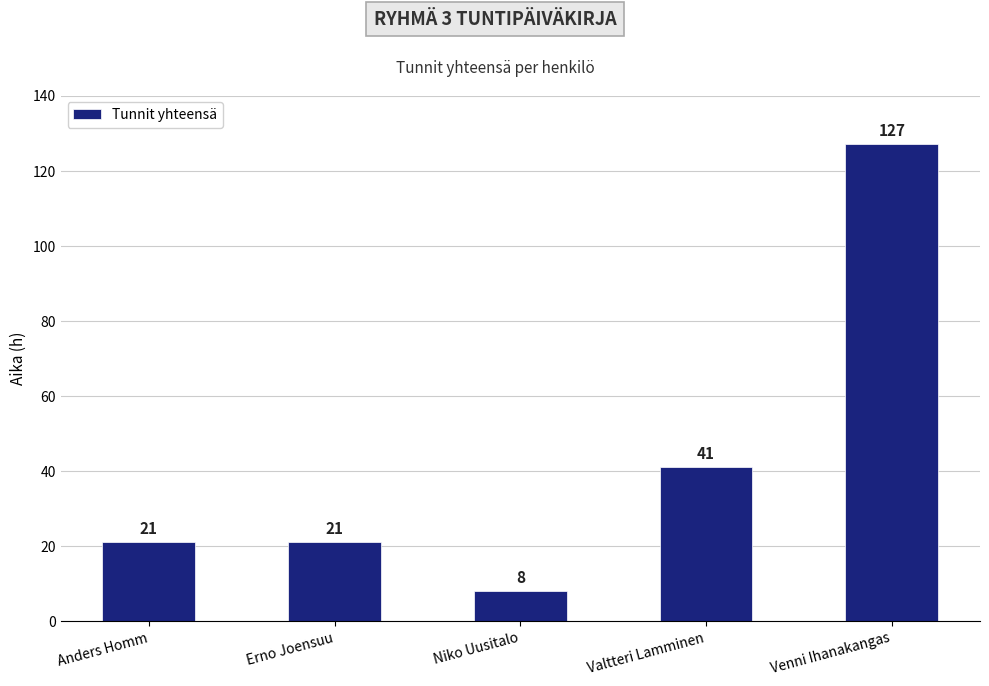

Reading left to right, transcribe all the data shown in this chart.

21	21	8	41	127